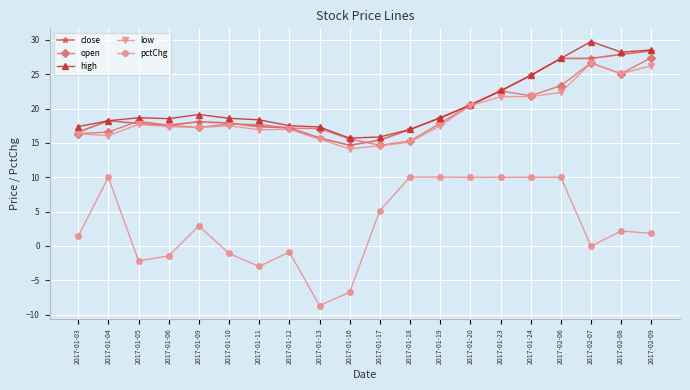

In open, how many points are lower than both neighbors (excluding endpoints)?

4